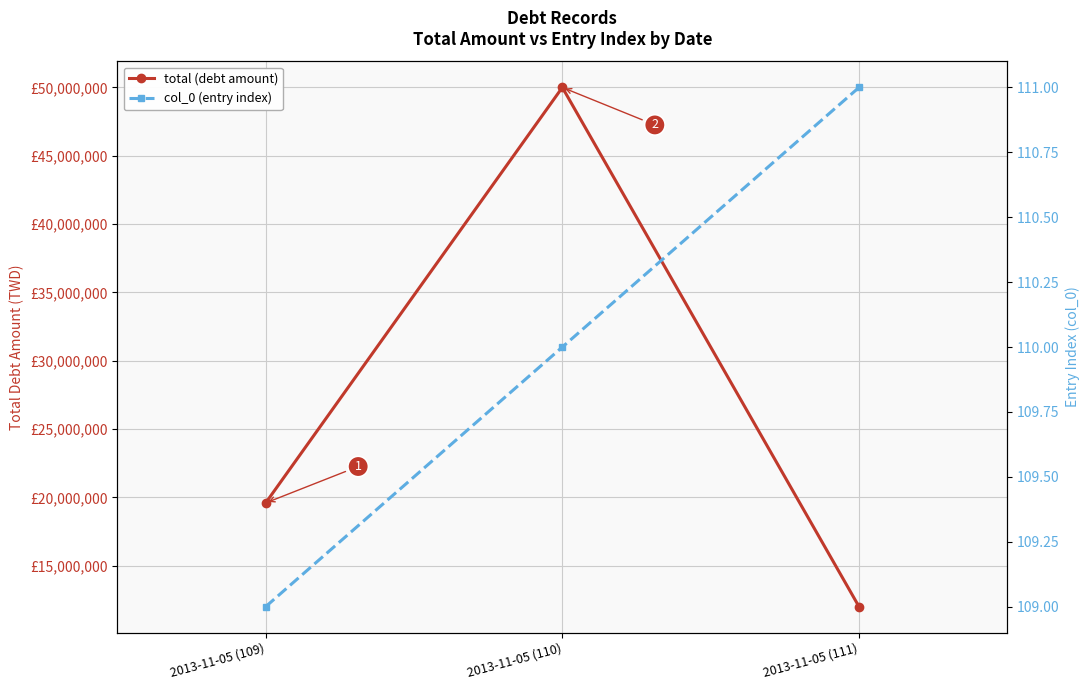

Does the chart display data point markers on the line(s)?

Yes